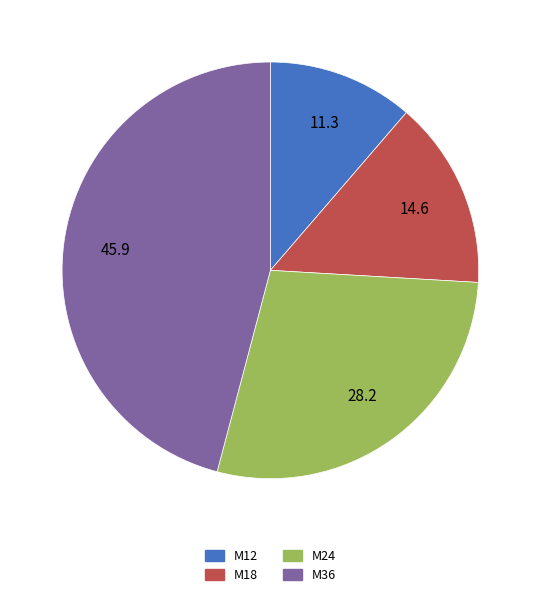

Is it true that M24 is 37% of the pie?

False